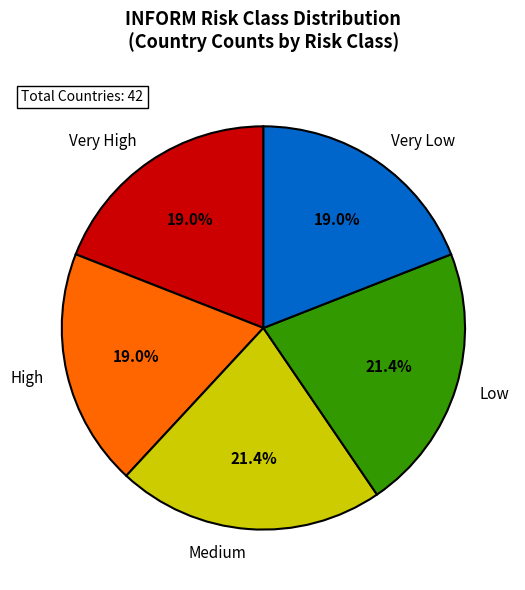

Combined, what portion of the pie is Very Low and Very High?

38.1%